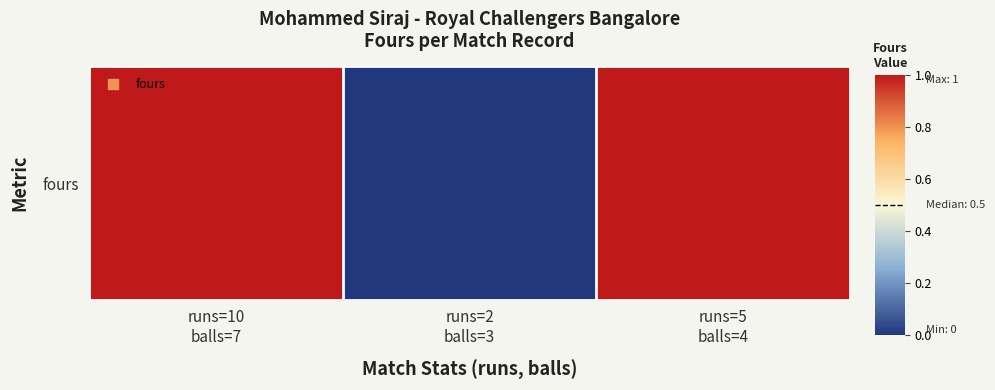

Which label corresponds to the smallest value in the chart?

runs=2
balls=3